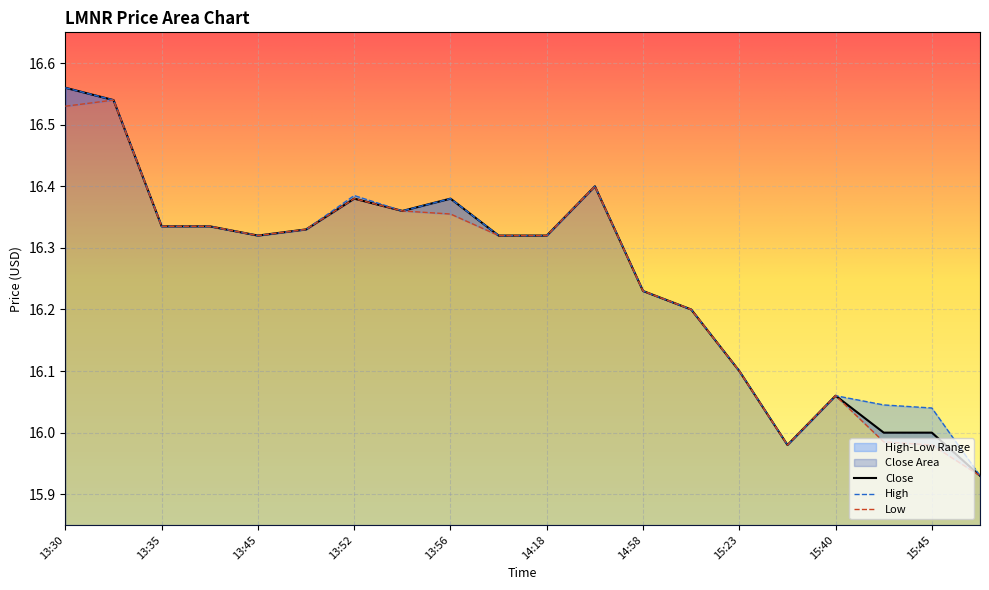

What is the value of the Close point at the 13th from the left?

16.2